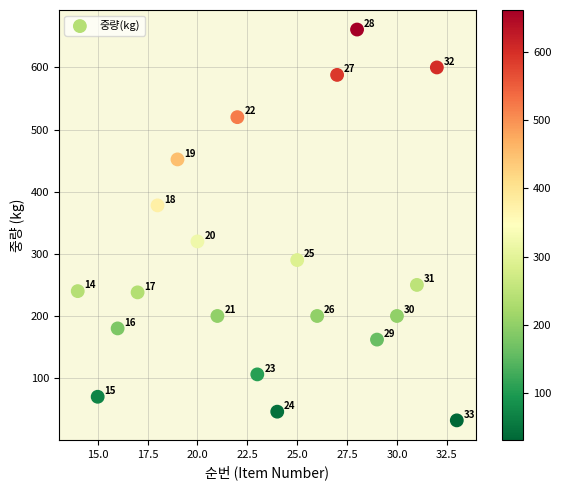

What is the range of X values (max minus min)?

19